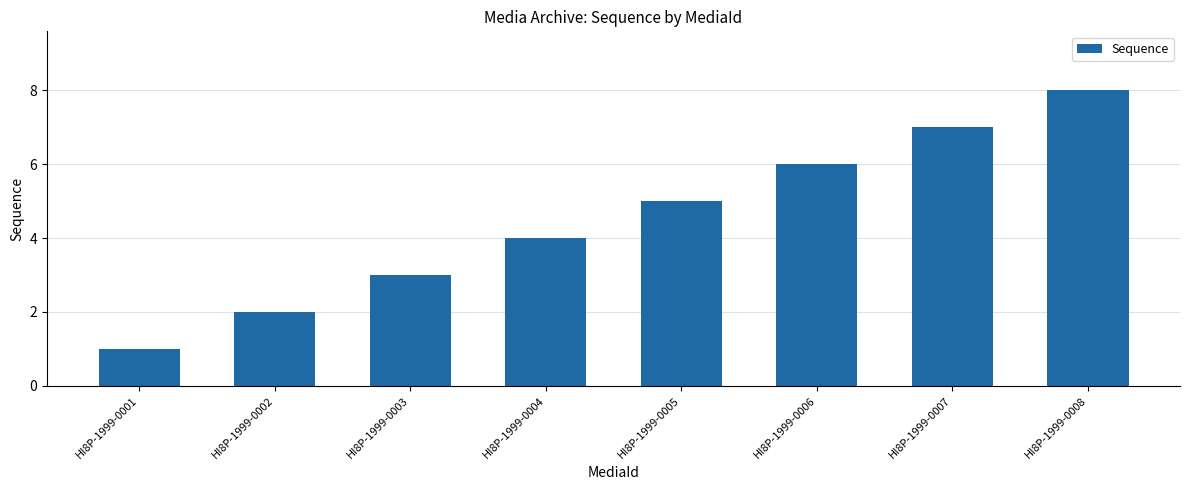

What is the difference between the maximum and second lowest values?

6